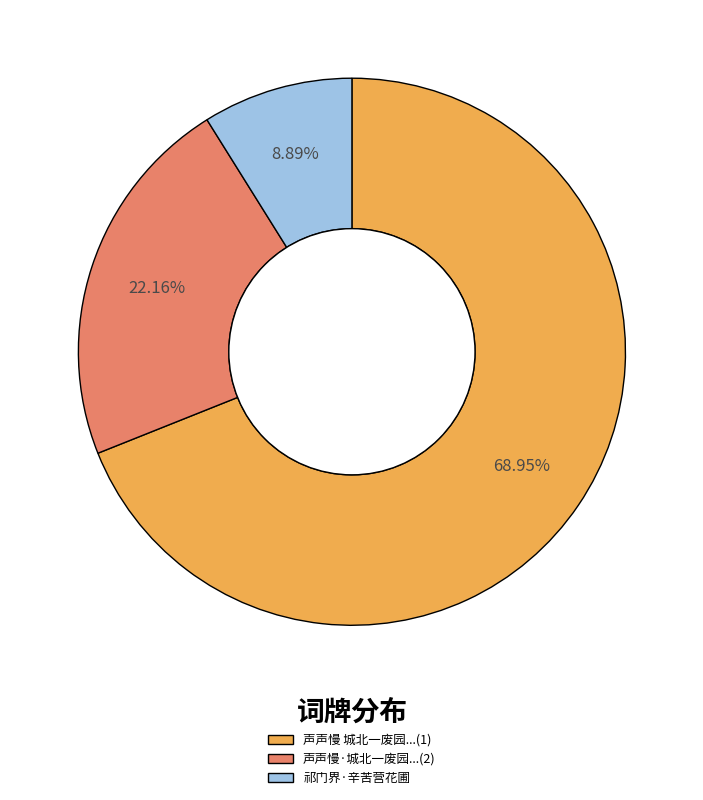

Rank the categories by value from highest to lowest.

声声慢 城北一废园...(1), 声声慢·城北一废园...(2), 祁门界·辛苦营花圃